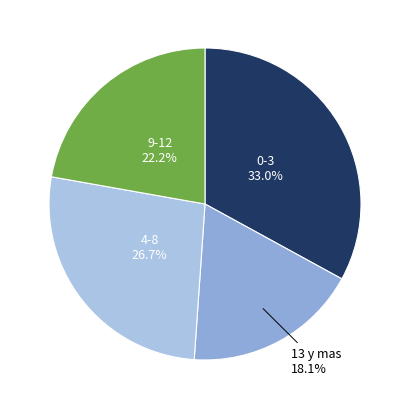

Combined, what portion of the pie is 13 y mas and 0-3?

51.1%